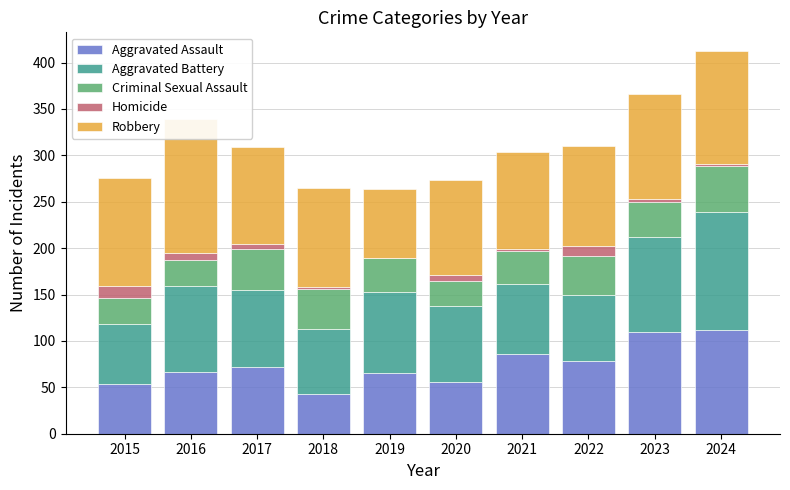

What is the lowest value of the Aggravated Battery series?

64